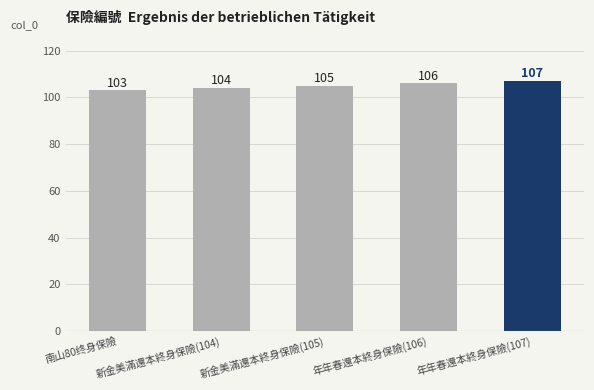

What is the value of the 1st bar from the left?

103